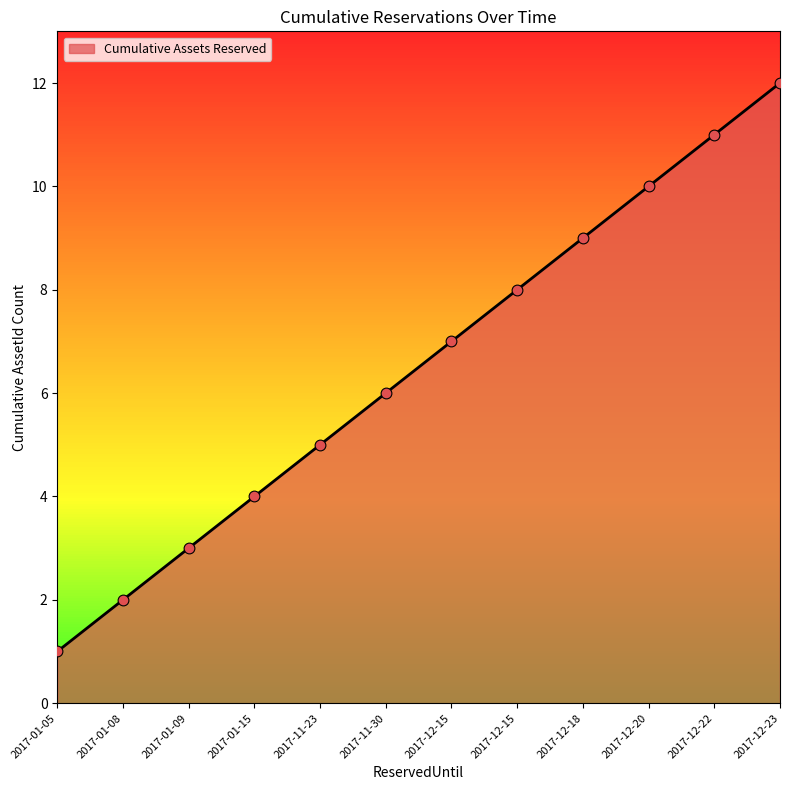

What is the change in value from 2017-01-08 to 2017-11-30?

+4